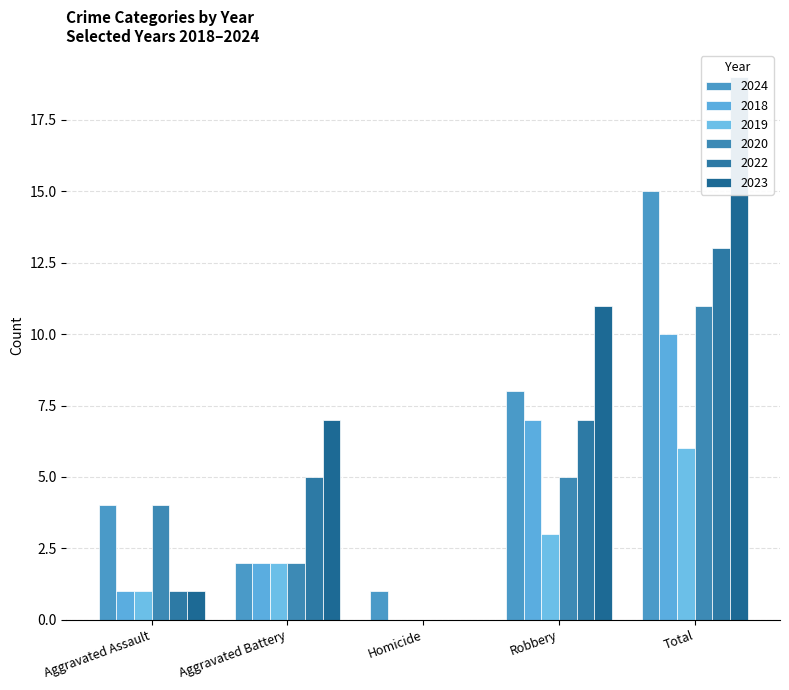

Between Homicide and Robbery, which series saw the biggest shift?

2023